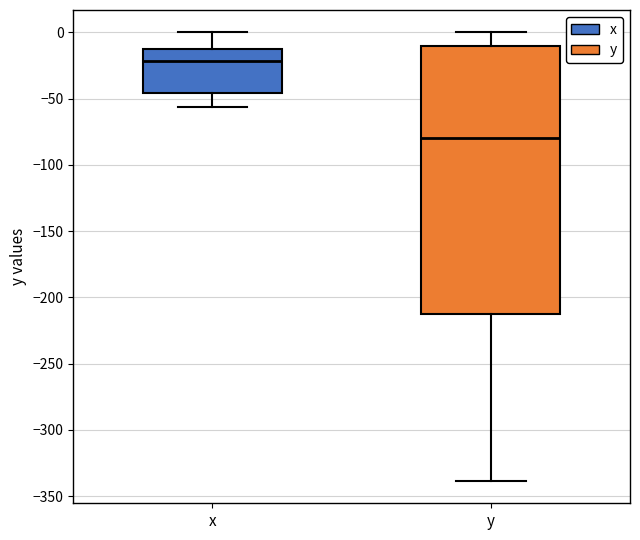

Which box has the lowest median line?

y